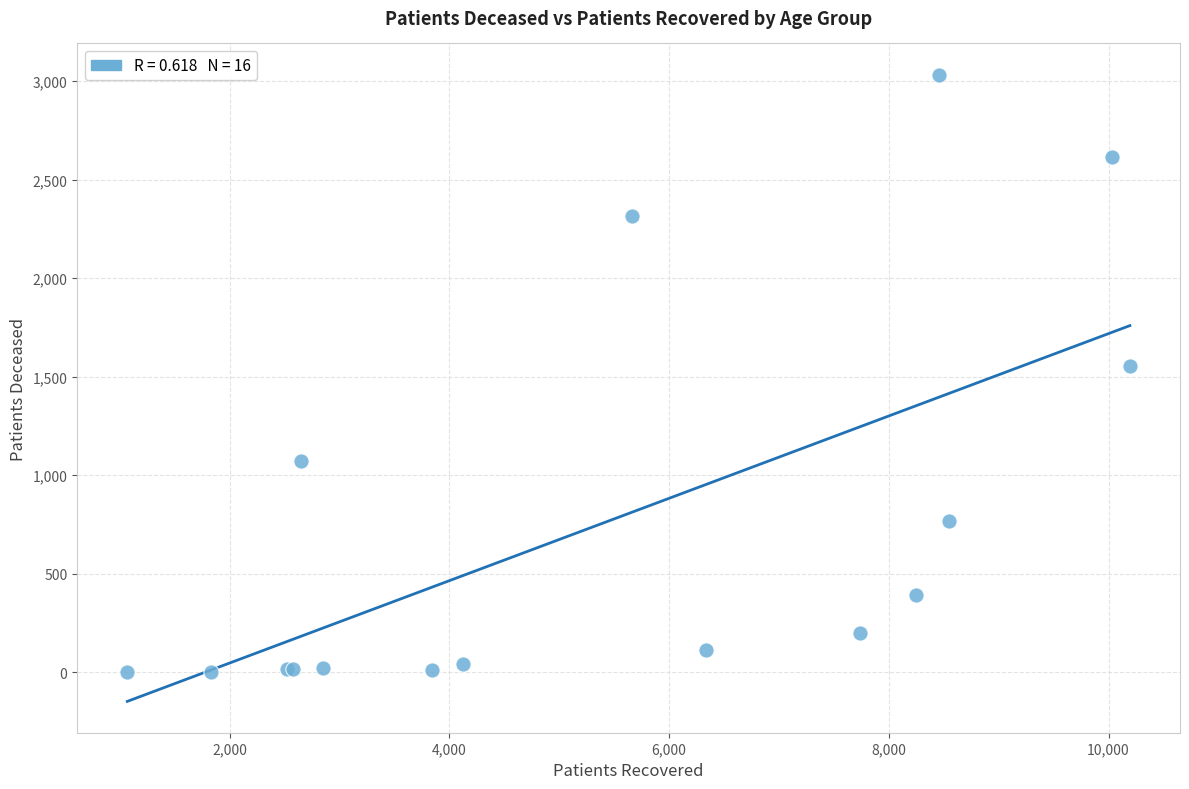

What Y value in the scatter plot is closest to 1518?

1554